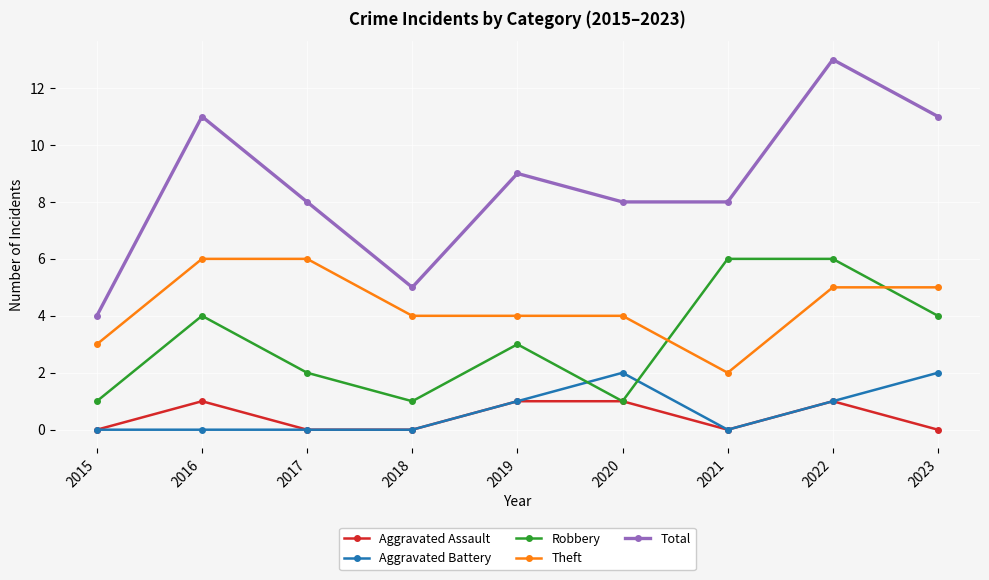

Where is the first local maximum for Aggravated Assault?

2016